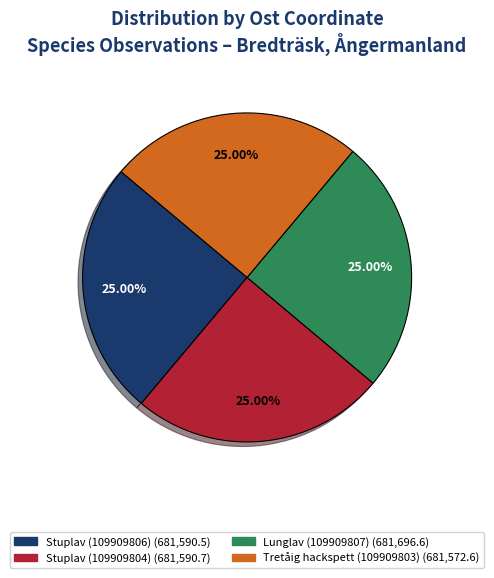

What percentage is NOT represented by Stuplav (109909806)?

75.0%